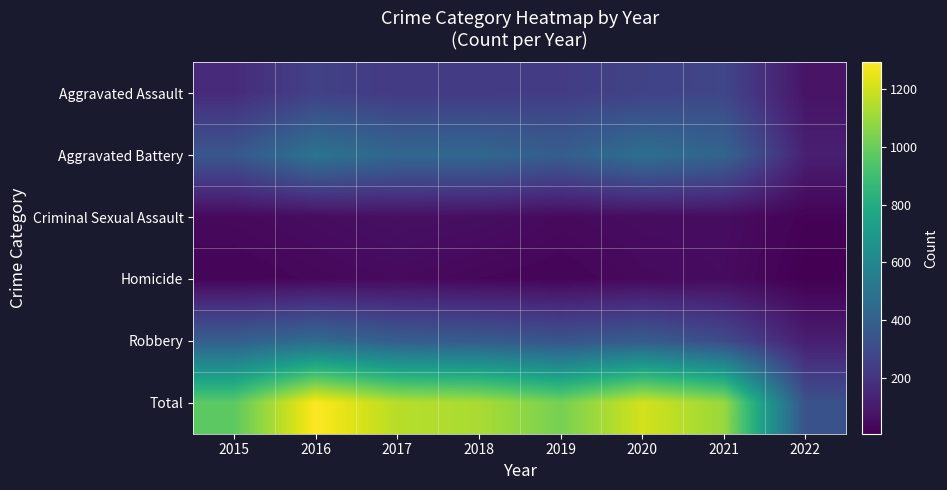

Reading left to right, transcribe all the data shown in this chart.

Aggravated Assault: 2015=163	2016=255	2017=230	2018=231	2019=235	2020=261	2021=279	2022=76
Aggravated Battery: 2015=354	2016=501	2017=434	2018=436	2019=388	2020=478	2021=420	2022=119
Criminal Sexual Assault: 2015=38	2016=49	2017=62	2018=56	2019=40	2020=49	2021=50	2022=17
Homicide: 2015=23	2016=33	2017=42	2018=31	2019=24	2020=39	2021=46	2022=6
Robbery: 2015=393	2016=455	2017=386	2018=375	2019=340	2020=379	2021=301	2022=114
Total: 2015=971	2016=1293	2017=1154	2018=1129	2019=1027	2020=1206	2021=1096	2022=332